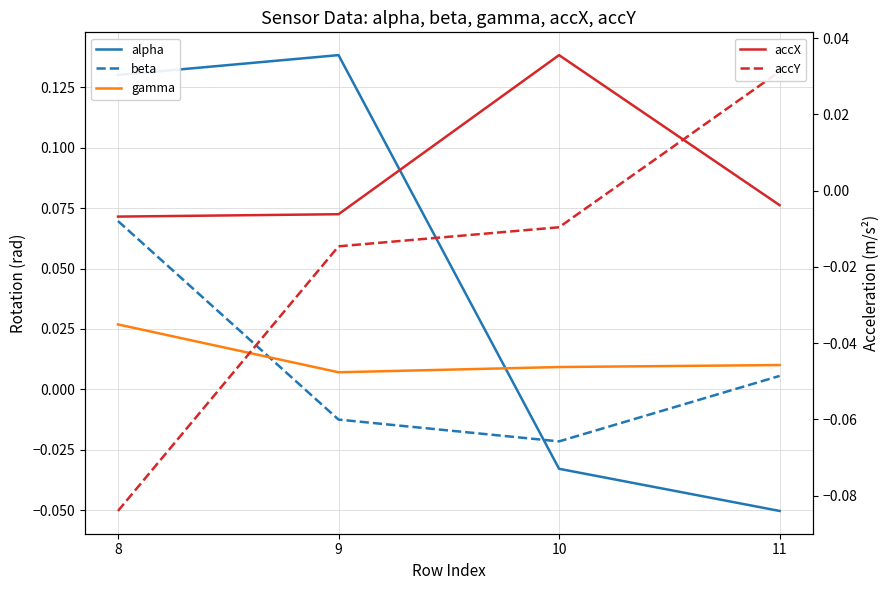

Where does the beta series first go above 0?

8